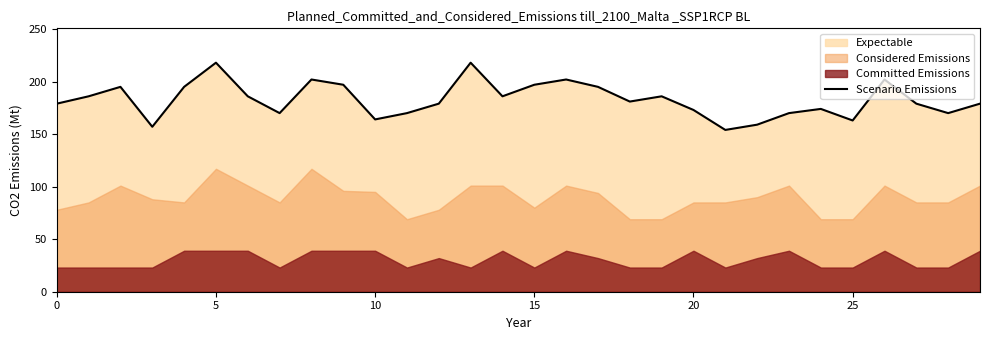

What is the lowest value of the Scenario Emissions series?

154